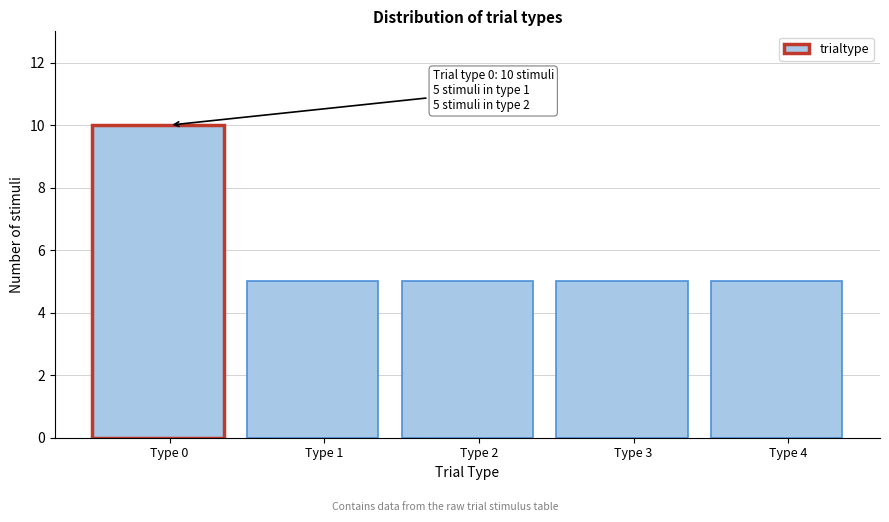

Reading right to left, what are all the values shown in this chart?

5	5	5	5	10